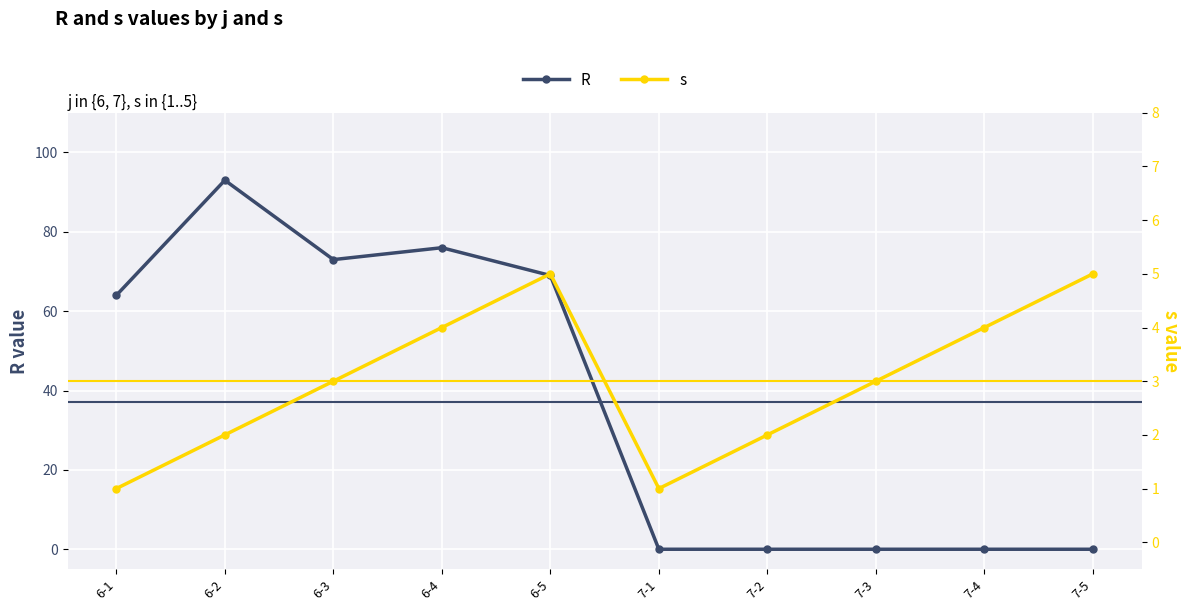

Which has a higher value, 7-5 or 6-1?

6-1